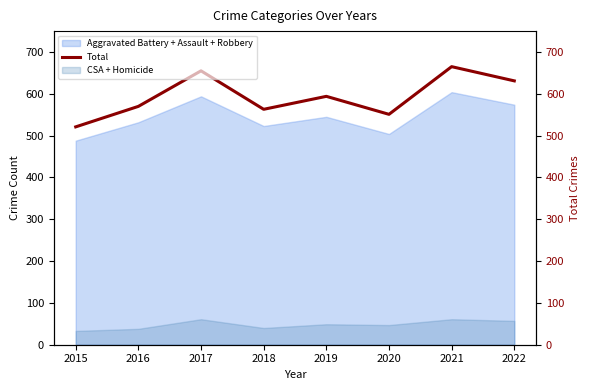

Reading left to right, list all the values displayed in this chart.

521	570	655	563	594	551	665	631